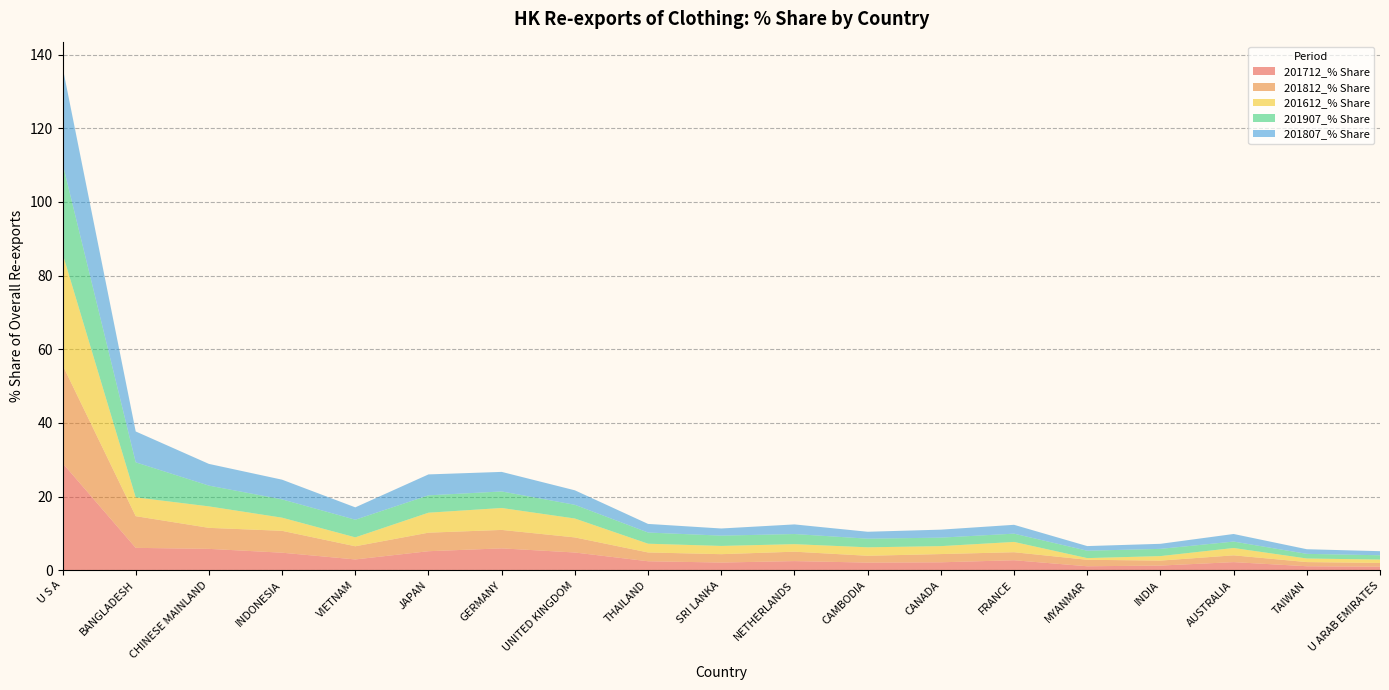

Reading left to right, list all the values displayed in this chart.

201712_% Share: 29.1	6.1	5.8	4.8	2.9	5.2	5.9	4.8	2.4	2.1	2.5	2.1	2.1	2.7	1.1	1.3	2.2	1.1	0.9
201812_% Share: 26.6	8.6	5.7	5.9	3.6	5.0	5.0	4.1	2.4	2.3	2.6	1.9	2.2	2.2	1.8	1.4	1.8	1.1	1.0
201612_% Share: 30.3	5.1	5.8	3.6	2.4	5.4	6.0	5.1	2.4	2.2	2.0	2.3	2.2	2.8	0.5	1.2	2.0	1.0	0.9
201907_% Share: 24.5	9.5	5.6	5.0	4.8	4.7	4.5	3.7	3.0	2.8	2.7	2.3	2.3	2.2	2.0	2.0	1.7	1.3	1.2
201807_% Share: 26.2	8.4	5.9	5.3	3.4	5.7	5.3	3.9	2.3	1.9	2.6	1.9	2.2	2.4	1.3	1.4	2.1	1.3	1.1